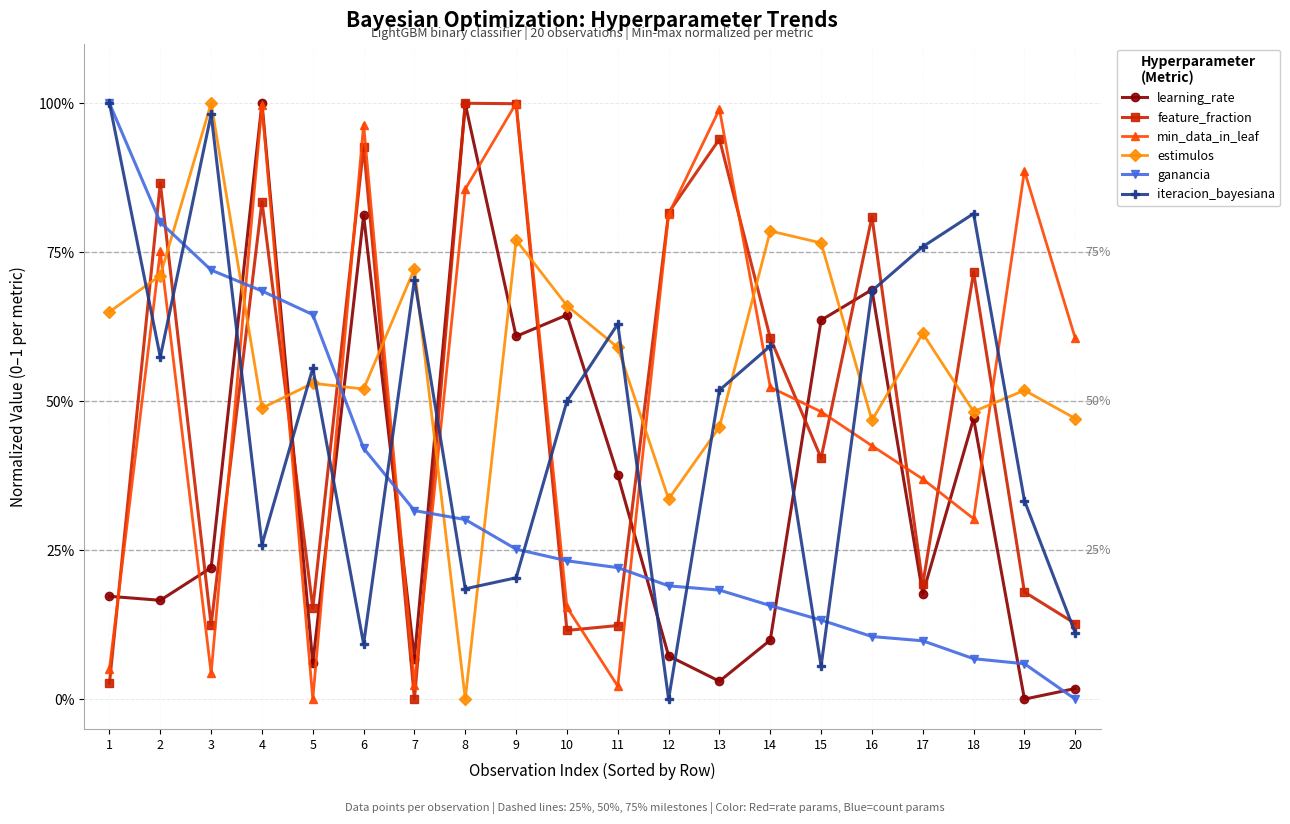

What is the total value across all series at 1?

2.9